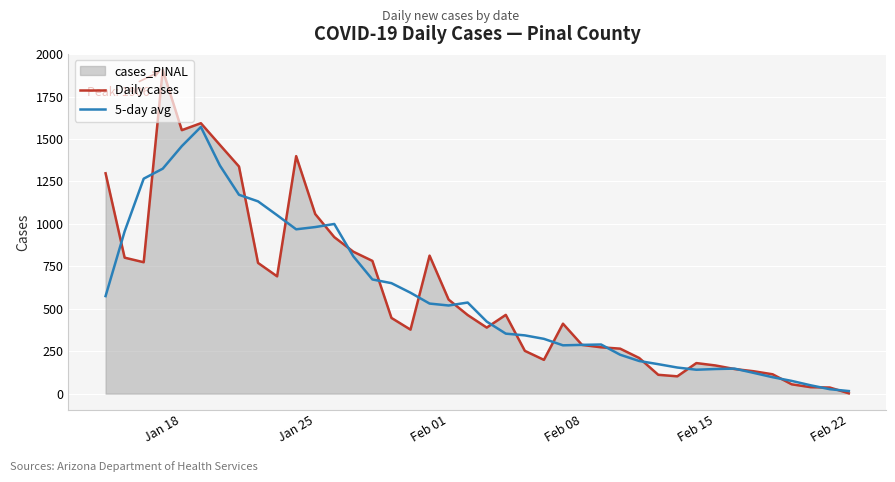

Which series has the largest range (max minus min)?

Daily cases